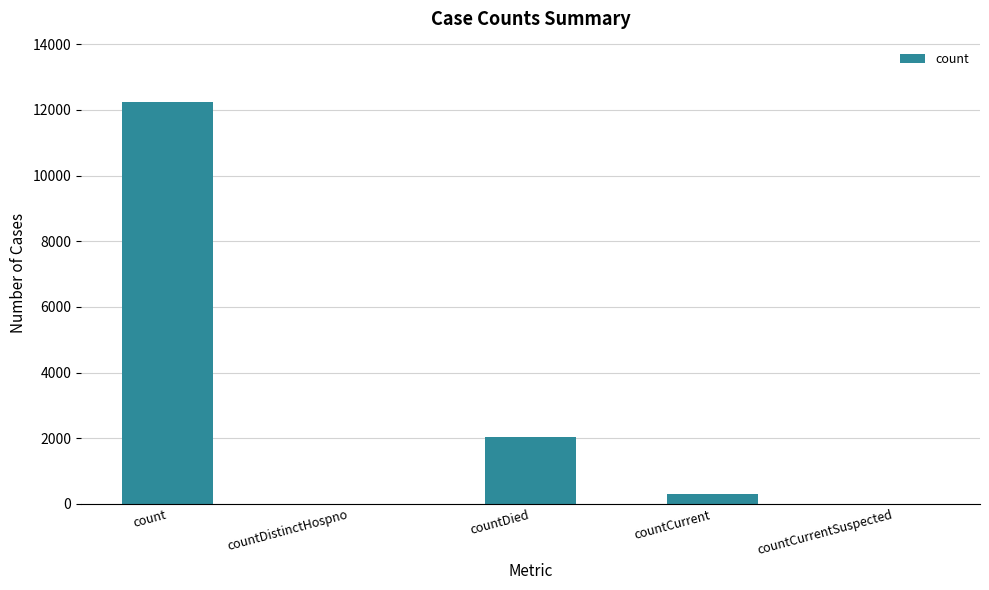

What is the sum of all values?

14604